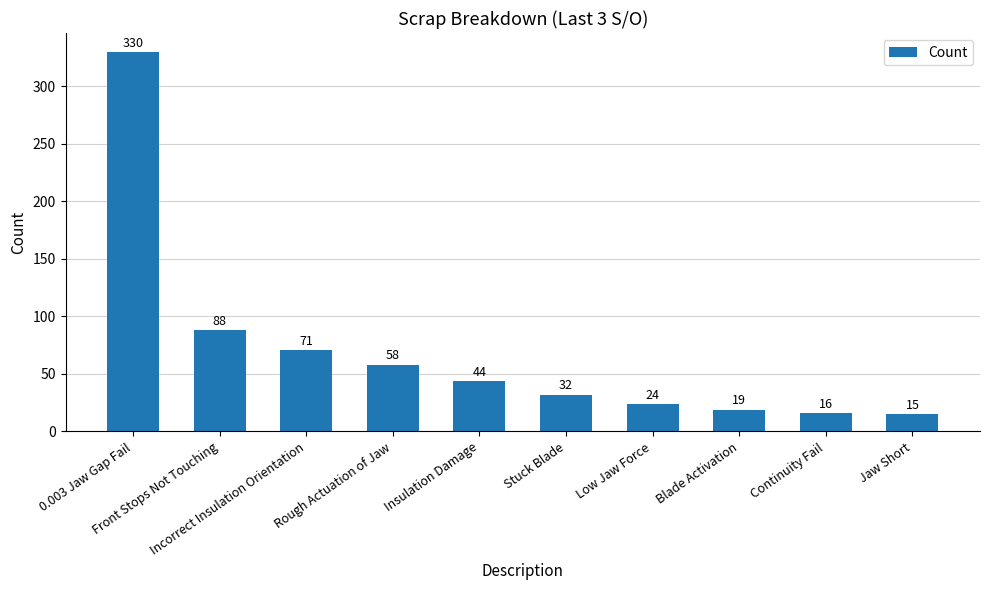

Between Front Stops Not Touching and Continuity Fail, which is larger?

Front Stops Not Touching